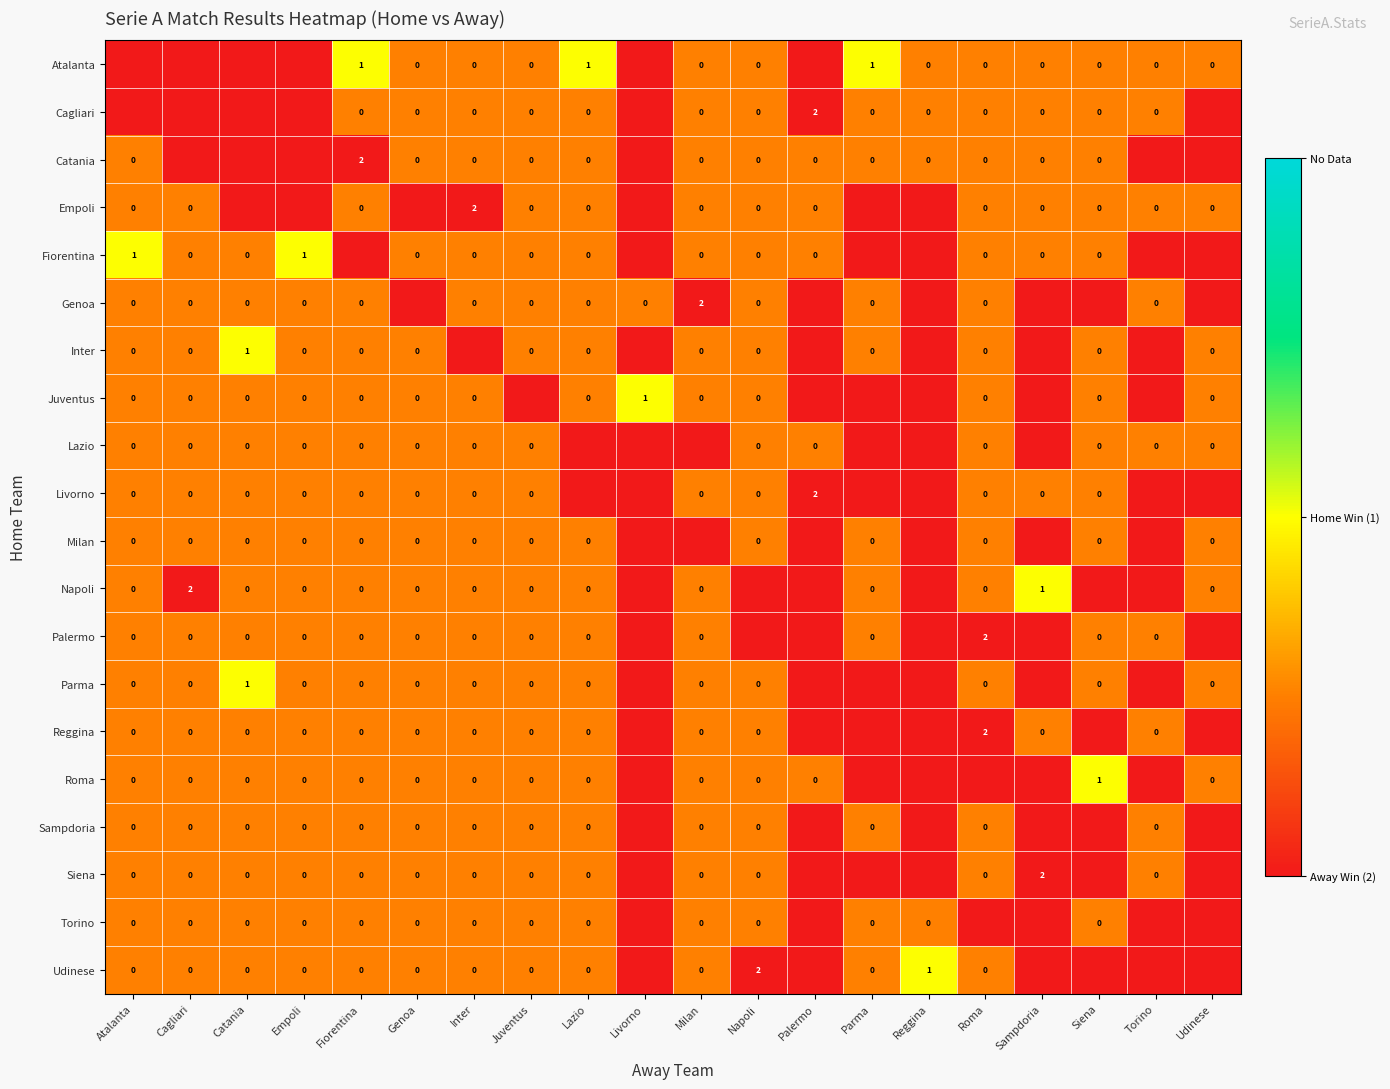

Which has a higher value, Genoa or Udinese?

Genoa